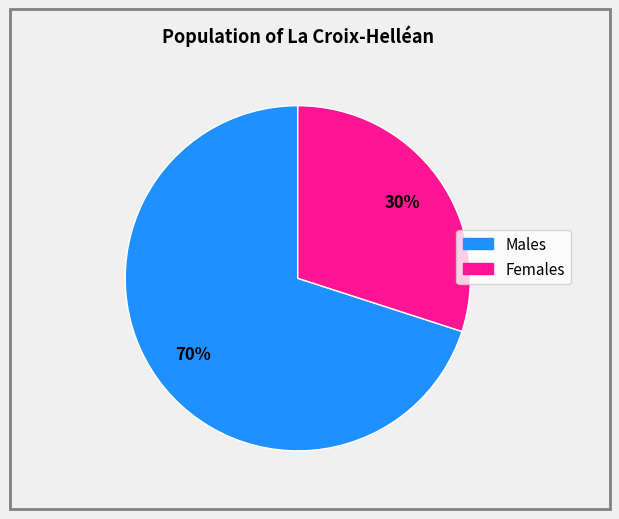

To the nearest percent, what is the difference between the largest and smallest slice percentages?

40%